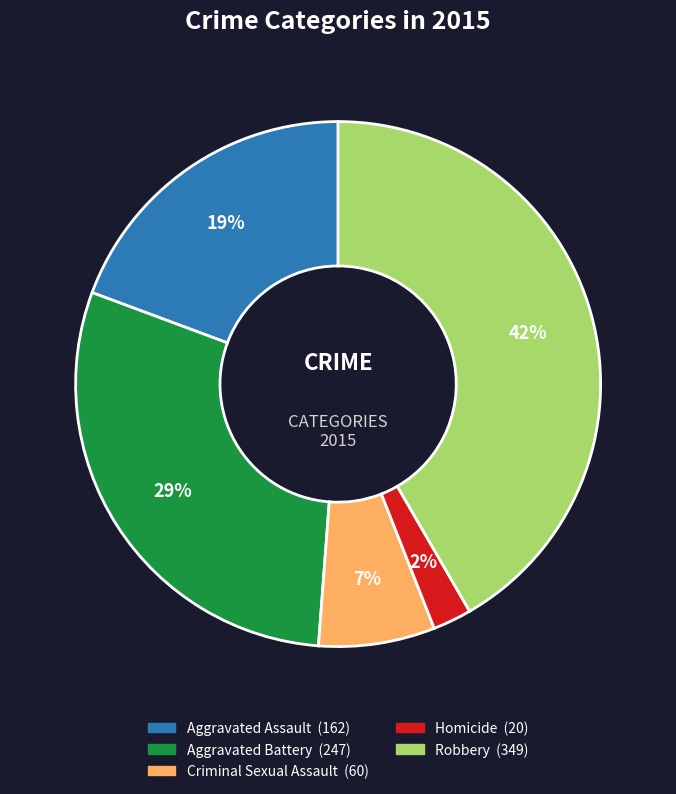

What is the ratio of the value at Aggravated Battery to the value at Robbery?

0.7